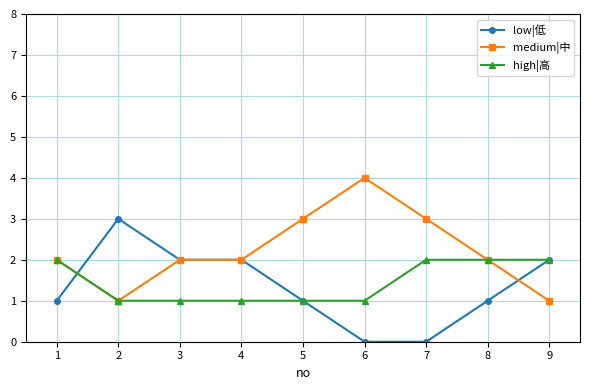

Rank the series by their maximum value, from highest to lowest.

medium|中, low|低, high|高